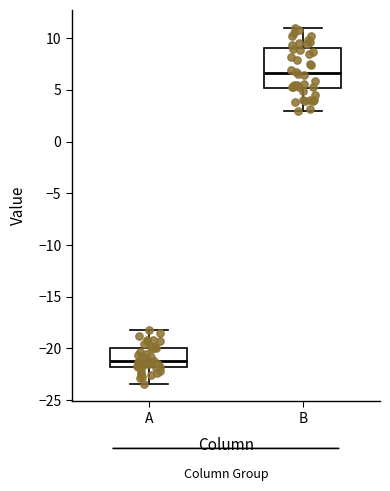

Where does the median line of the box for B sit on the y-axis? The values are not printed on the chart, so give them approximately, as read against the axis.

6.5